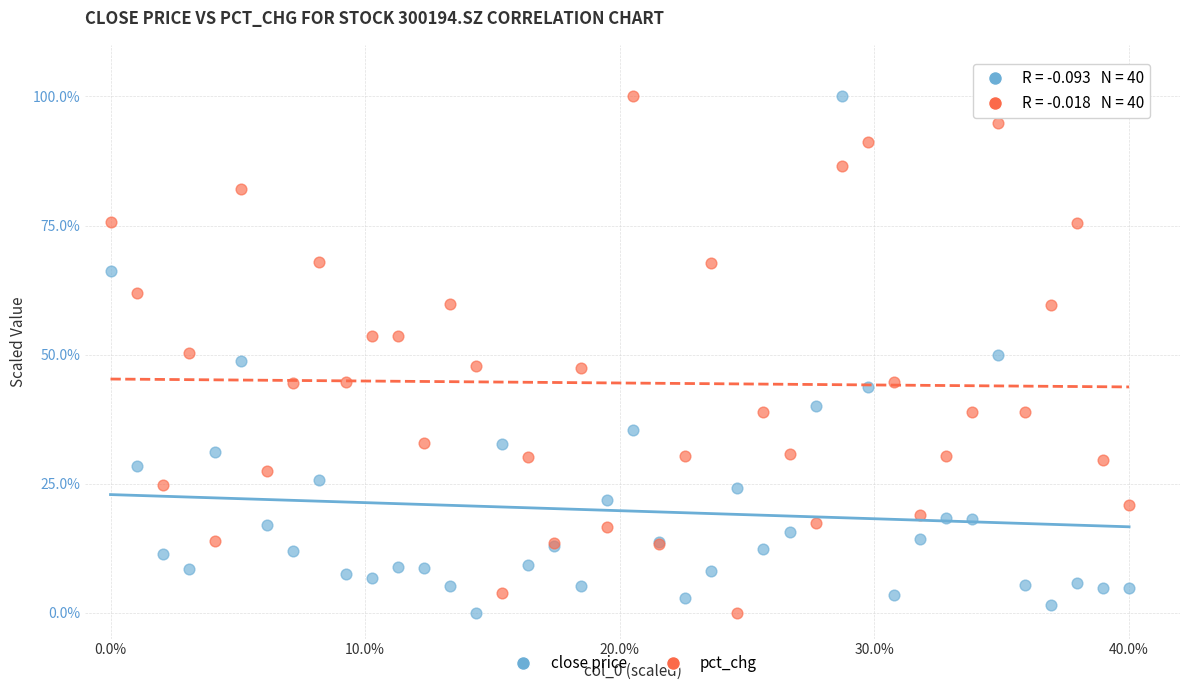

What is the X range (max minus min) for the scatter plot?

40.0